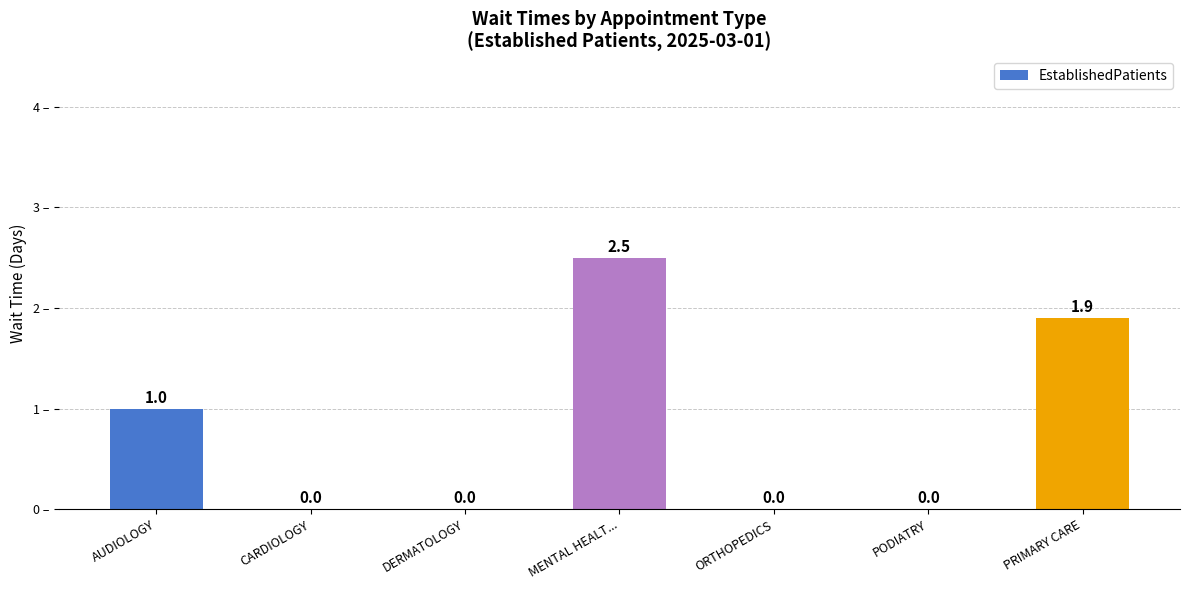

What is the maximum value shown in the chart?

2.5